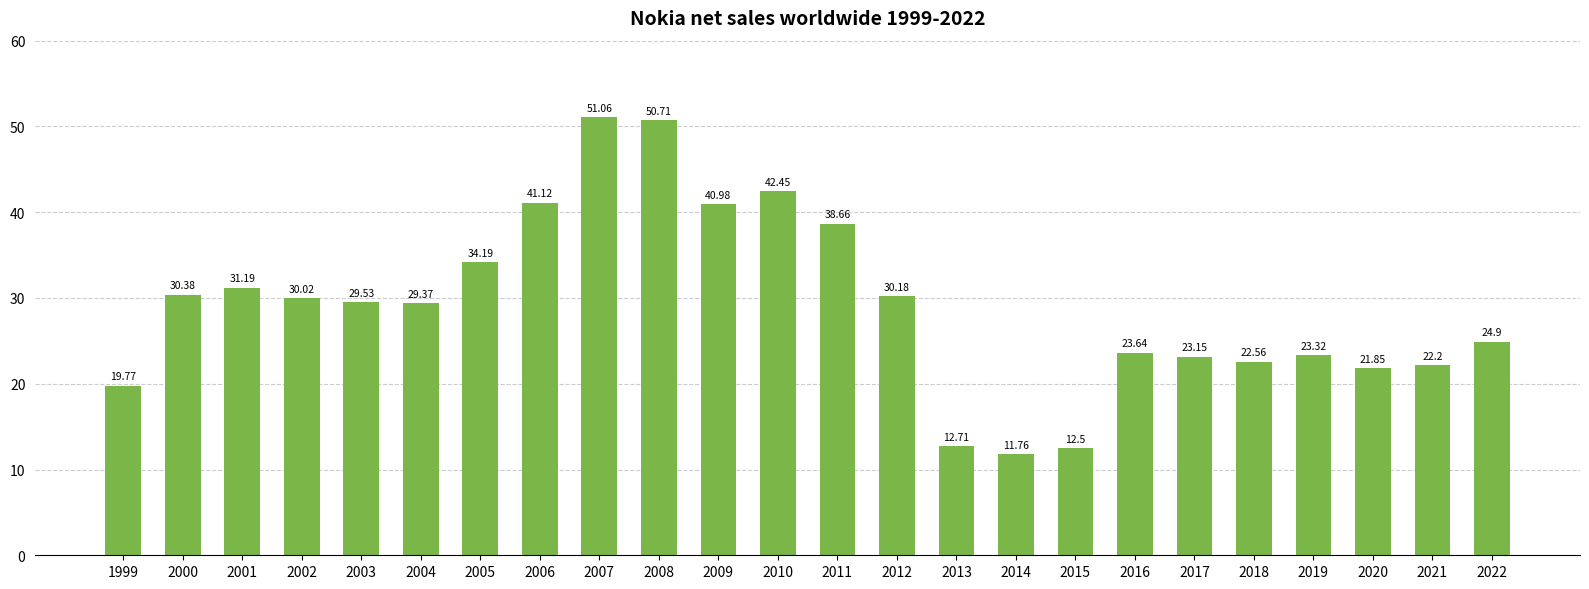

Rank the categories by value from lowest to highest.

2014, 2015, 2013, 1999, 2020, 2021, 2018, 2017, 2019, 2016, 2022, 2004, 2003, 2002, 2012, 2000, 2001, 2005, 2011, 2009, 2006, 2010, 2008, 2007